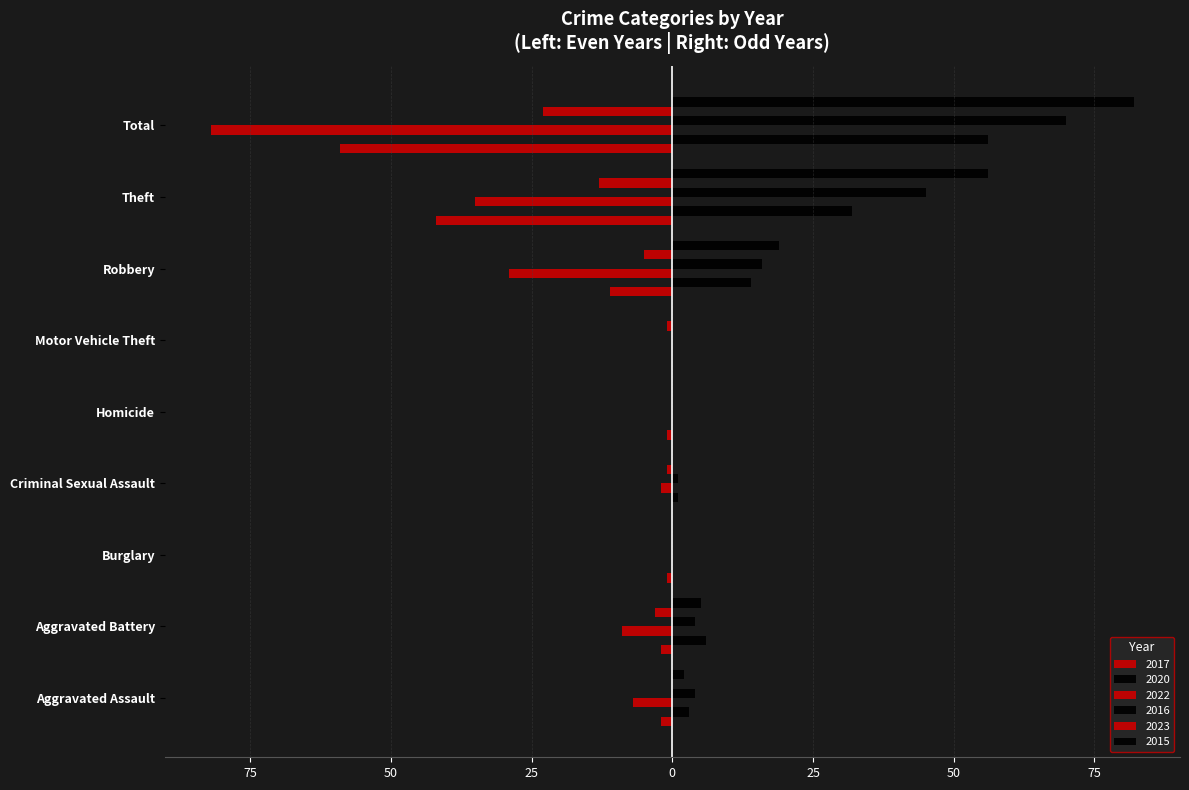

How many data points in 2023 are less than -1?

4